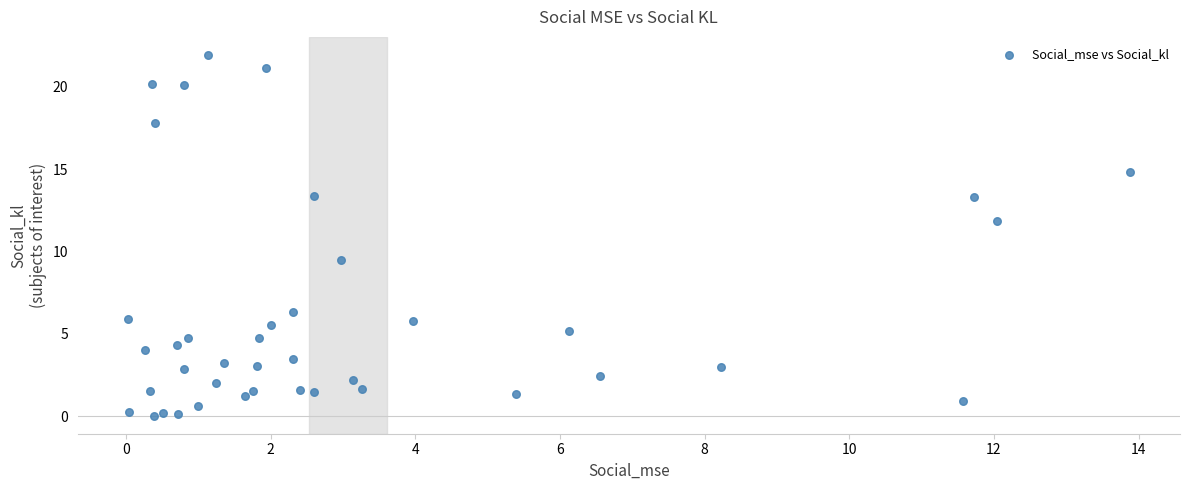

What Y value in the scatter plot is closest to 10?

9.5